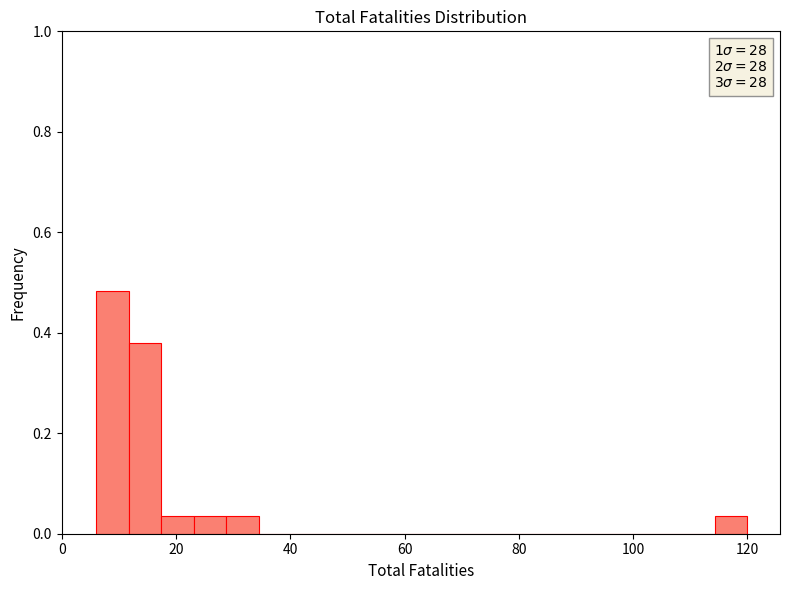

Read against the x-axis, roughly where is the centre of the tallest bar?

8